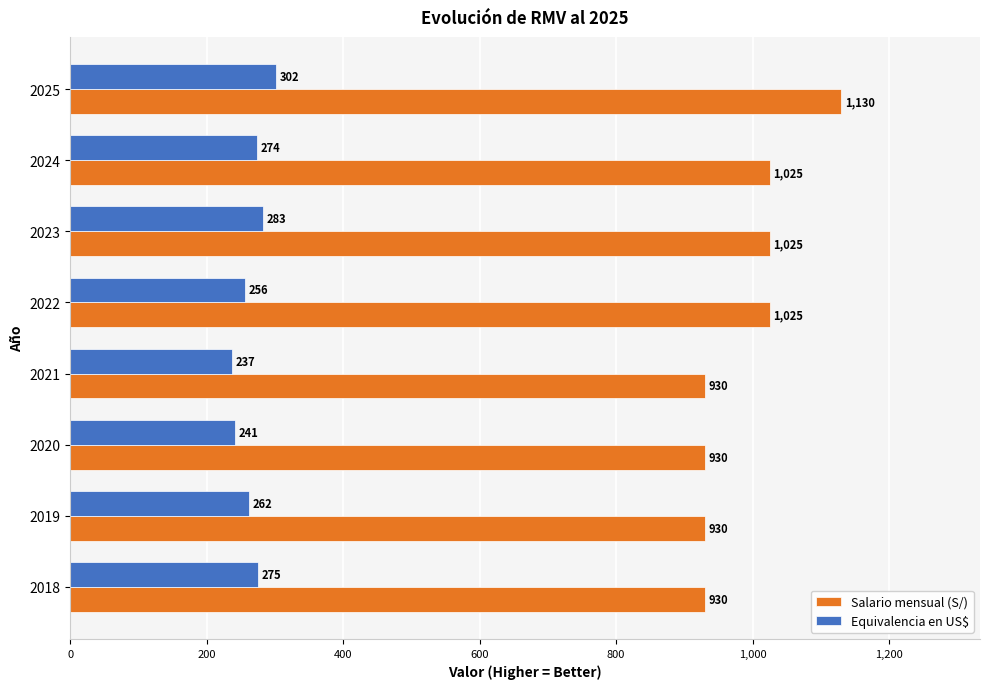

Which series has the largest total across all categories?

Salario mensual (S/)